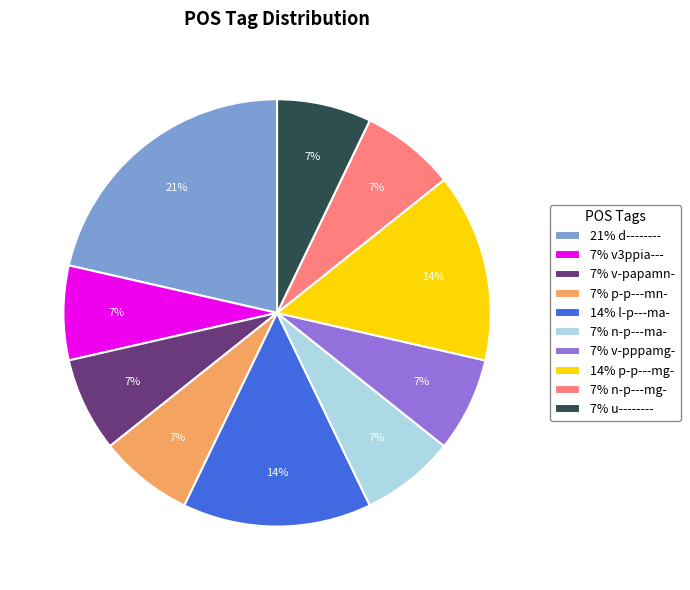

To the nearest percent, what portion does 7% v-pppamg- represent?

7%